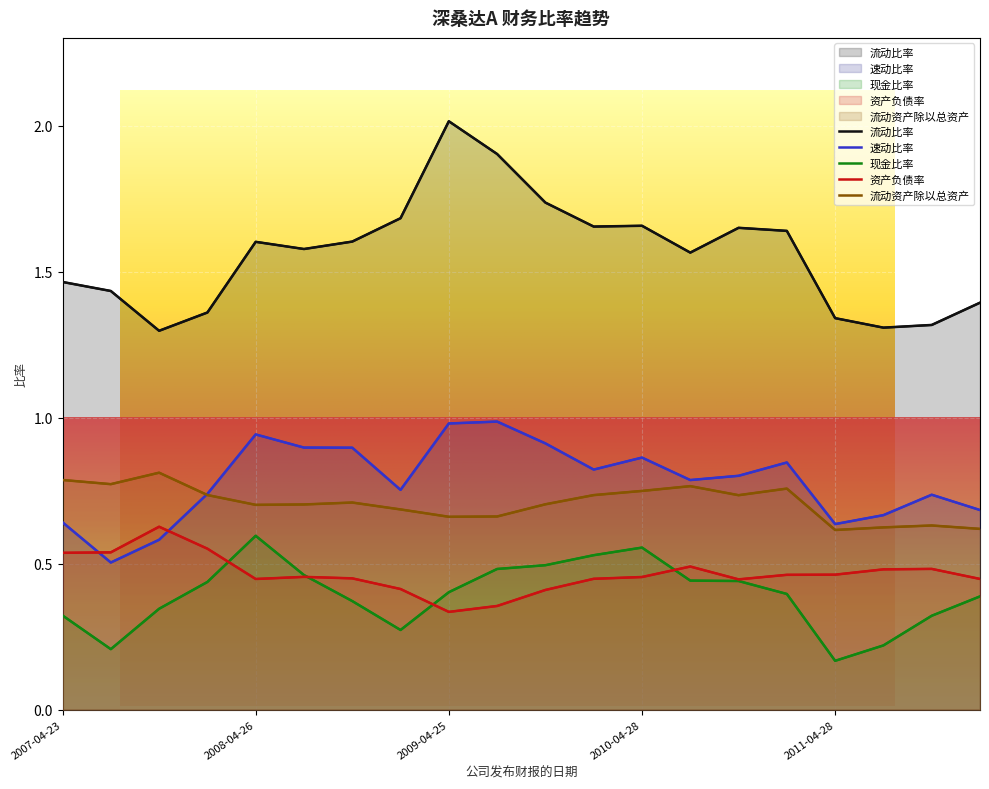

What is the difference between the maximum and minimum values in the 流动资产除以总资产 series?

0.2